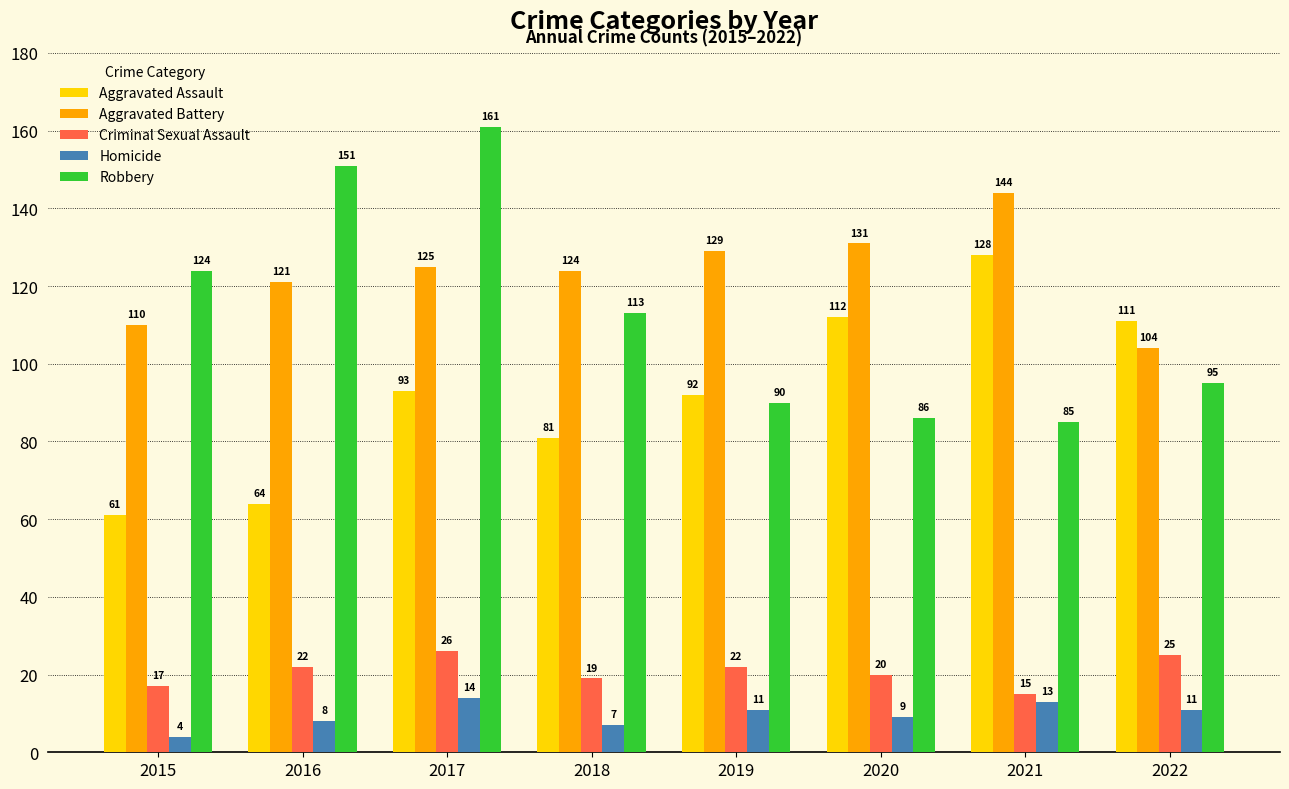

True or false: Robbery has a value of 85 at 2021.

True